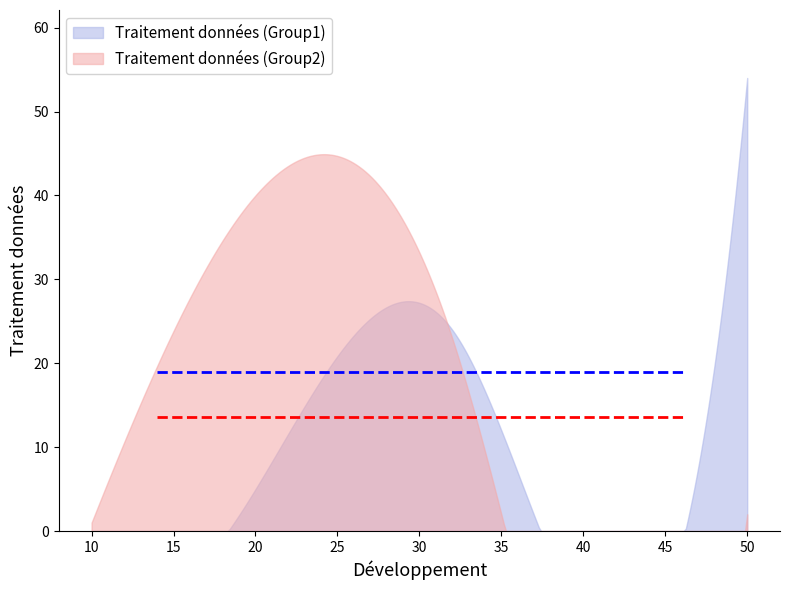

At how many categories does at least one series exceed 9?

4